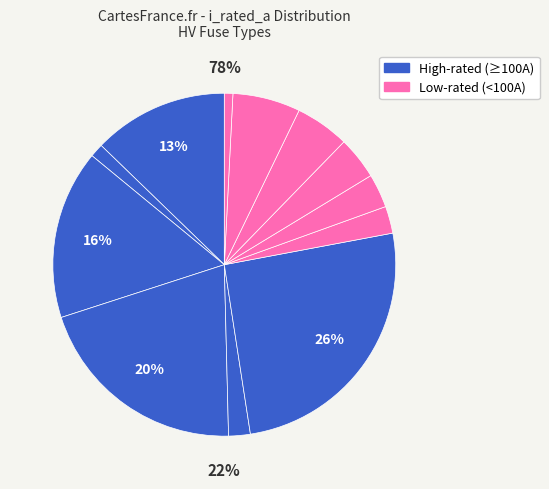

Do HV 40A and HV 6.3A together represent more than half of the pie?

No